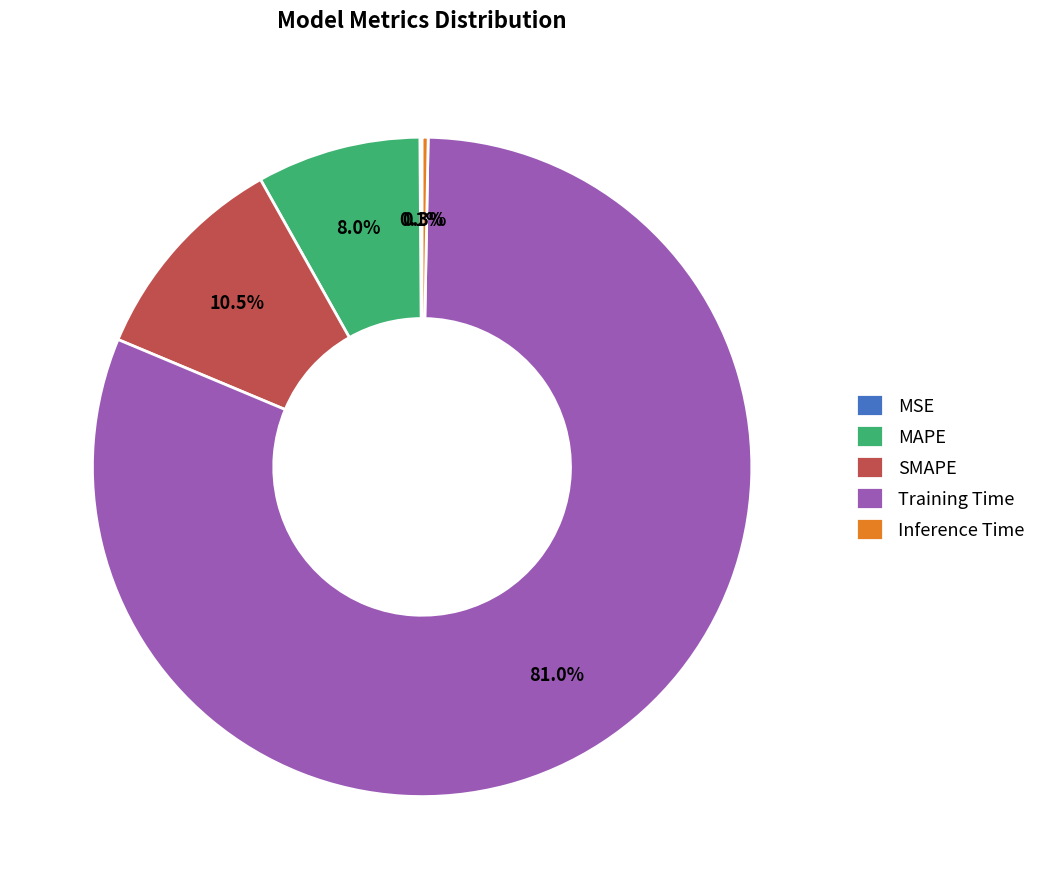

Which category has the biggest portion of the pie?

Training Time